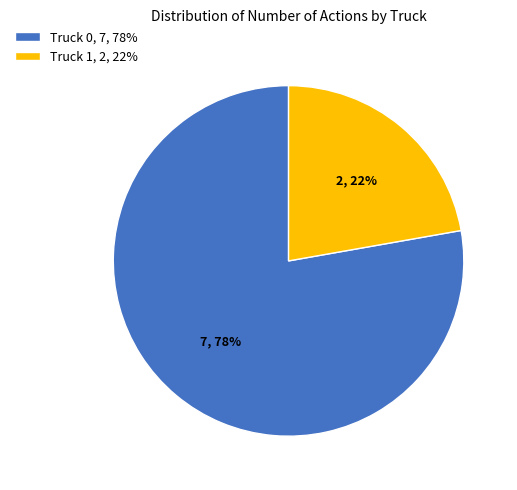

Combined, do Truck 1, 2, 22% and Truck 0, 7, 78% account for over 50%?

Yes